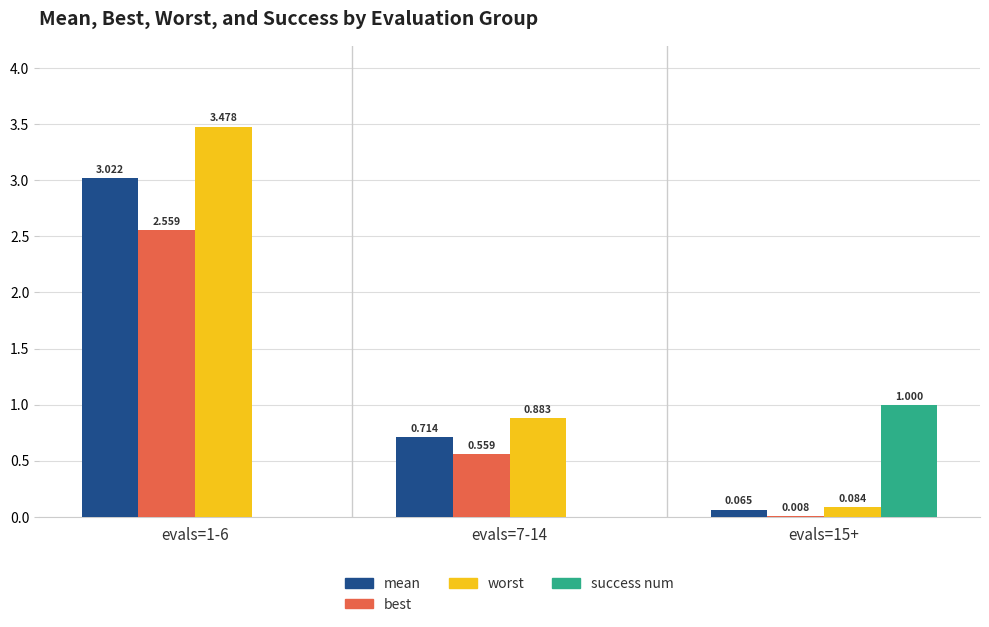

What is the total value across all series at evals=7-14?

2.2